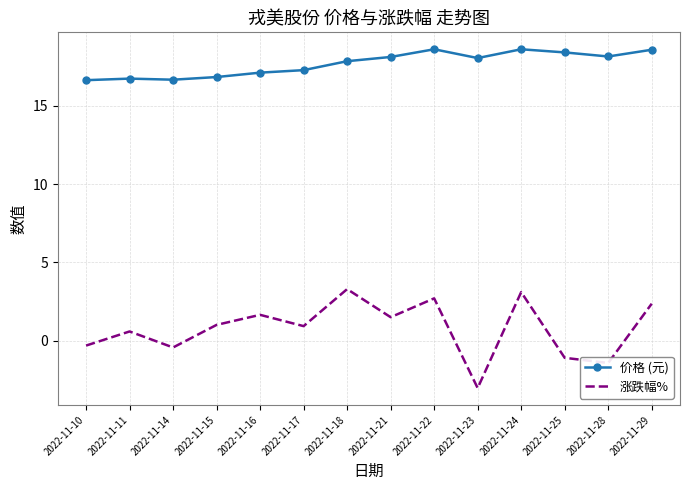

How many values in 涨跌幅% are below zero?

5